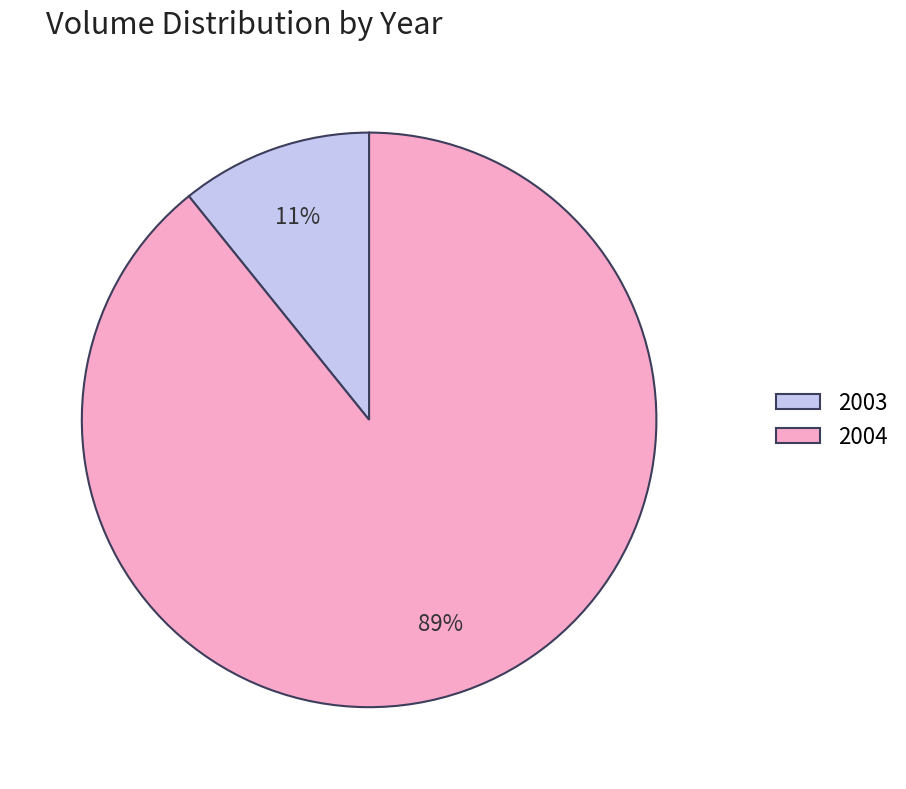

True or false: 2003 accounts for 17% of the total.

False